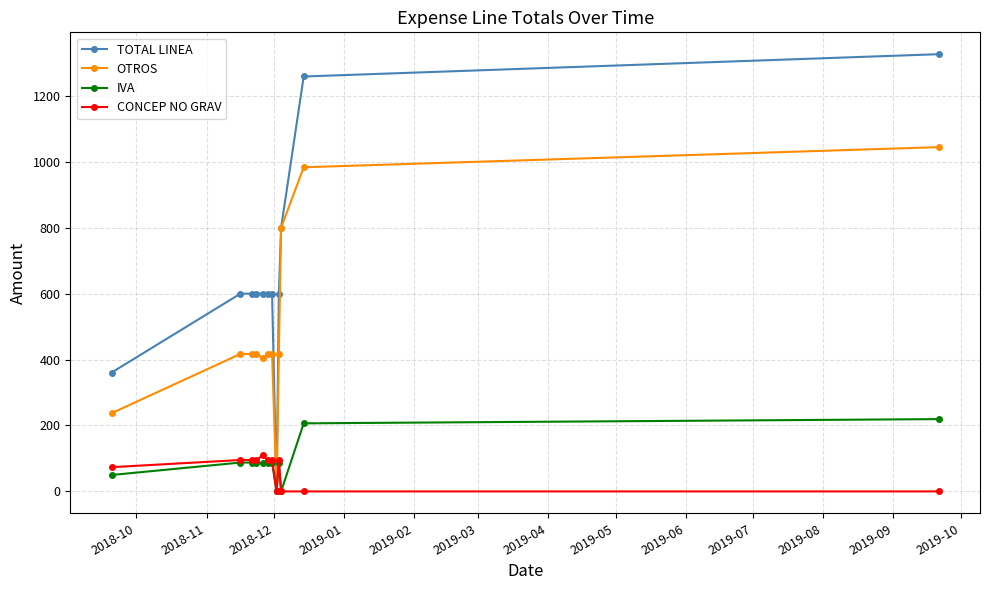

Rank the series by their maximum value, from lowest to highest.

CONCEP NO GRAV, IVA, OTROS, TOTAL LINEA